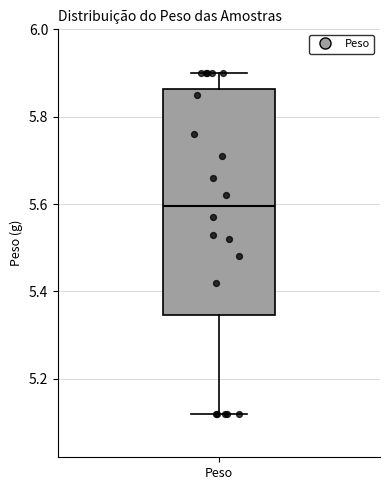

Transcribe this box plot: give where the median line is, the range the box spans, and where the two whiskers end, as read against the y-axis. The values are not printed on the chart, so give them approximately, as read against the axis.

median 5.60, box 5.34 to 5.86, whiskers 5.12 to 5.90